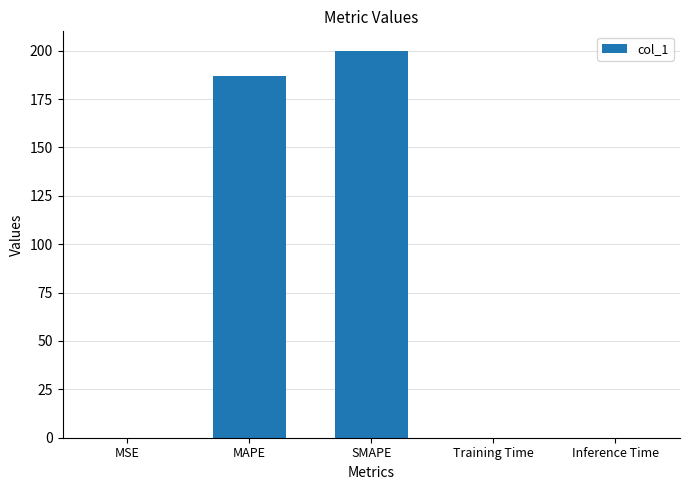

What is the sum of all values?

387.0